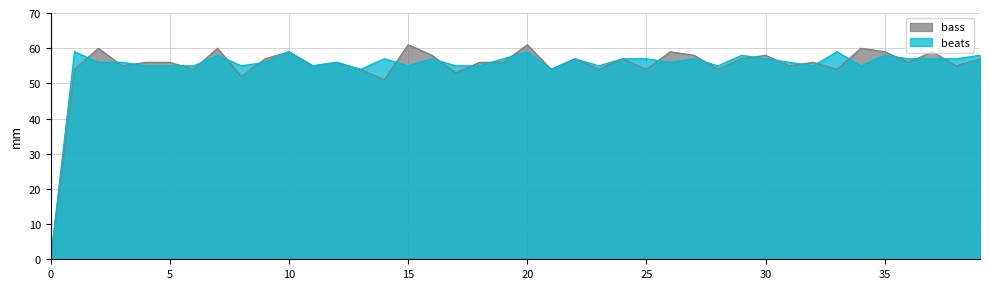

What is the difference between the maximum and minimum values in the beats series?

58.7